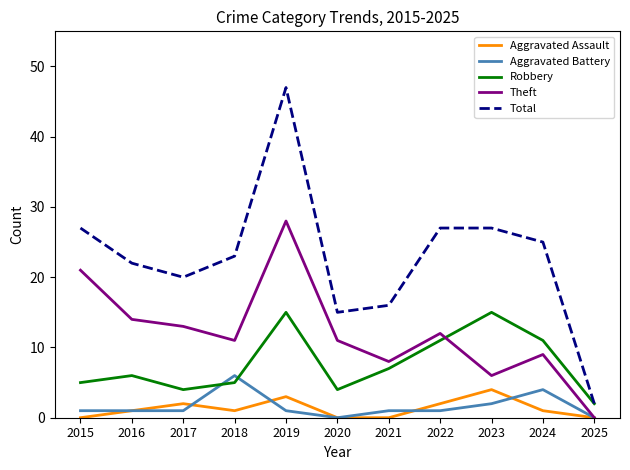

What is the highest value of the Theft series?

28